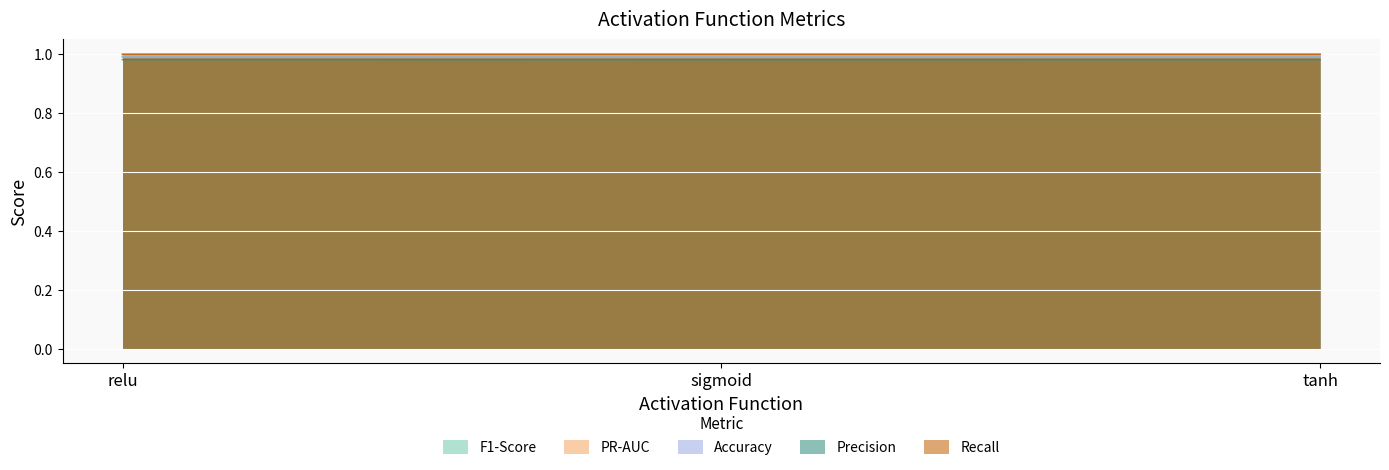

The value of Accuracy at sigmoid is 1.0. True or false?

True